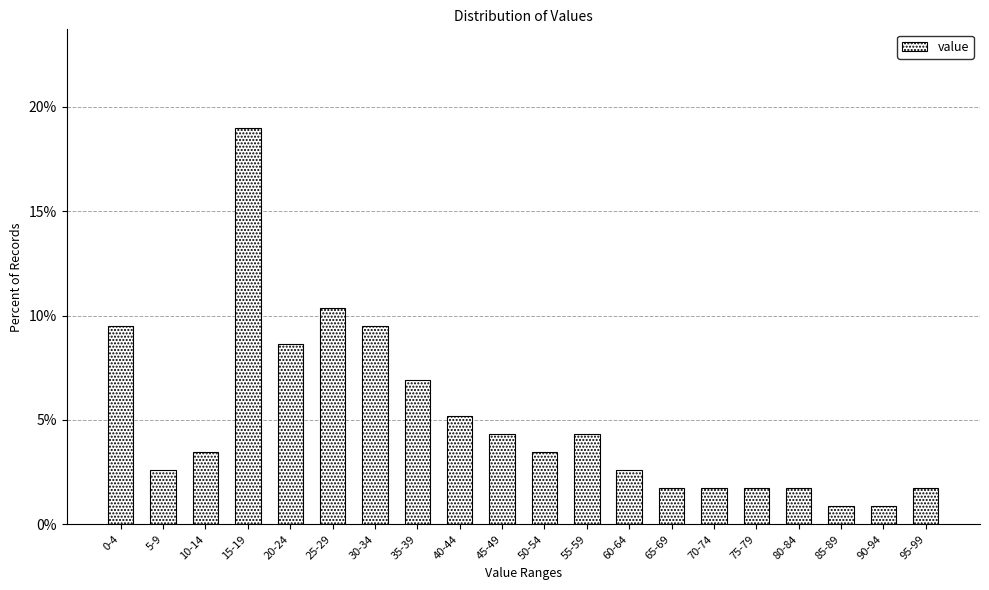

Reading right to left, list all the values displayed in this chart.

1.7	0.9	0.9	1.7	1.7	1.7	1.7	2.6	4.3	3.4	4.3	5.2	6.9	9.5	10.3	8.6	19.0	3.4	2.6	9.5